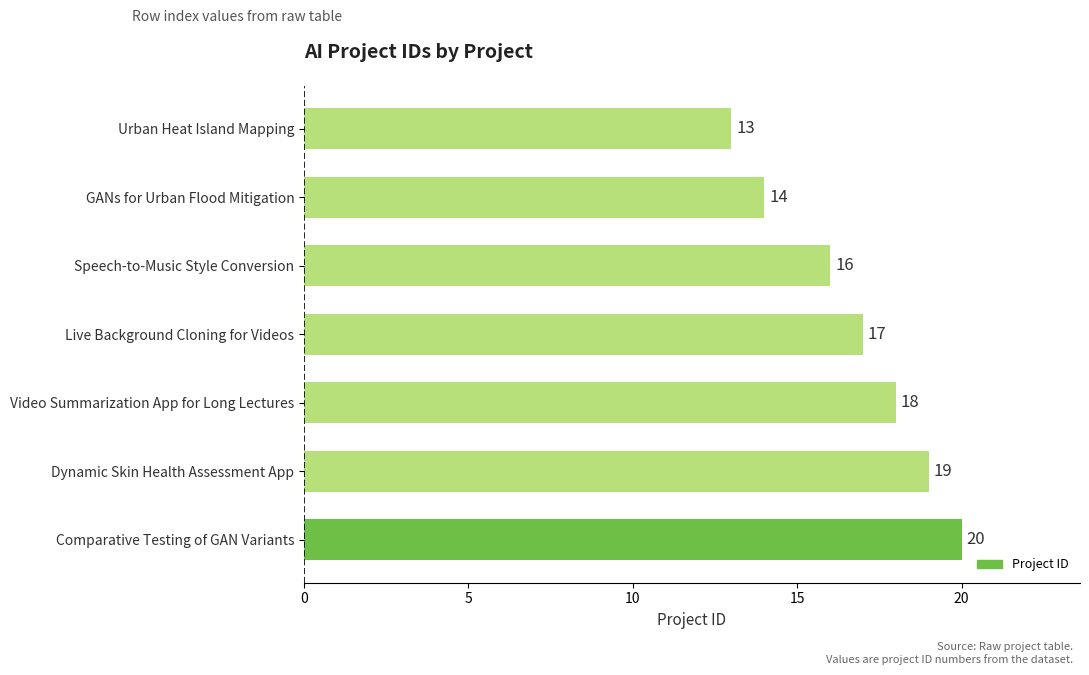

Reading top to bottom, list all the values displayed in this chart.

13	14	16	17	18	19	20